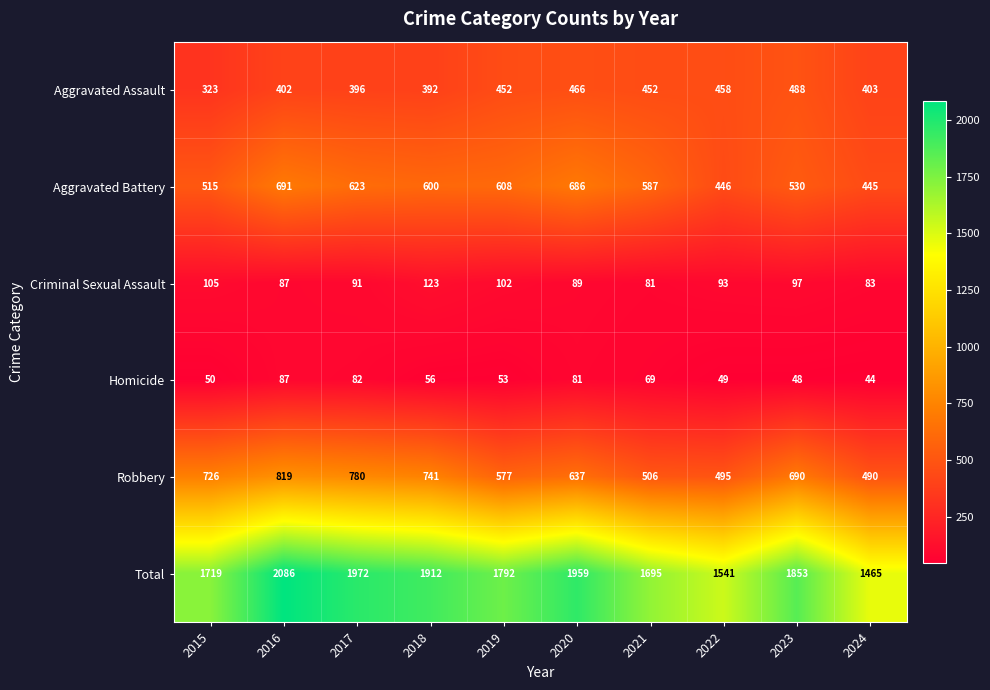

At which category is the sum across all series the highest?

2016